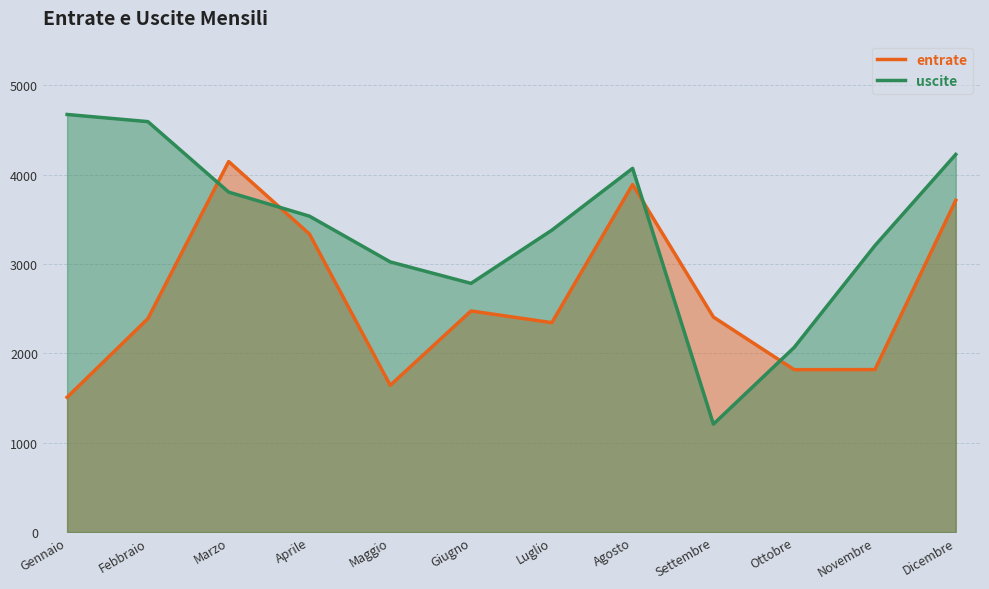

Which series ends up on top after the final intersection of uscite and entrate?

uscite